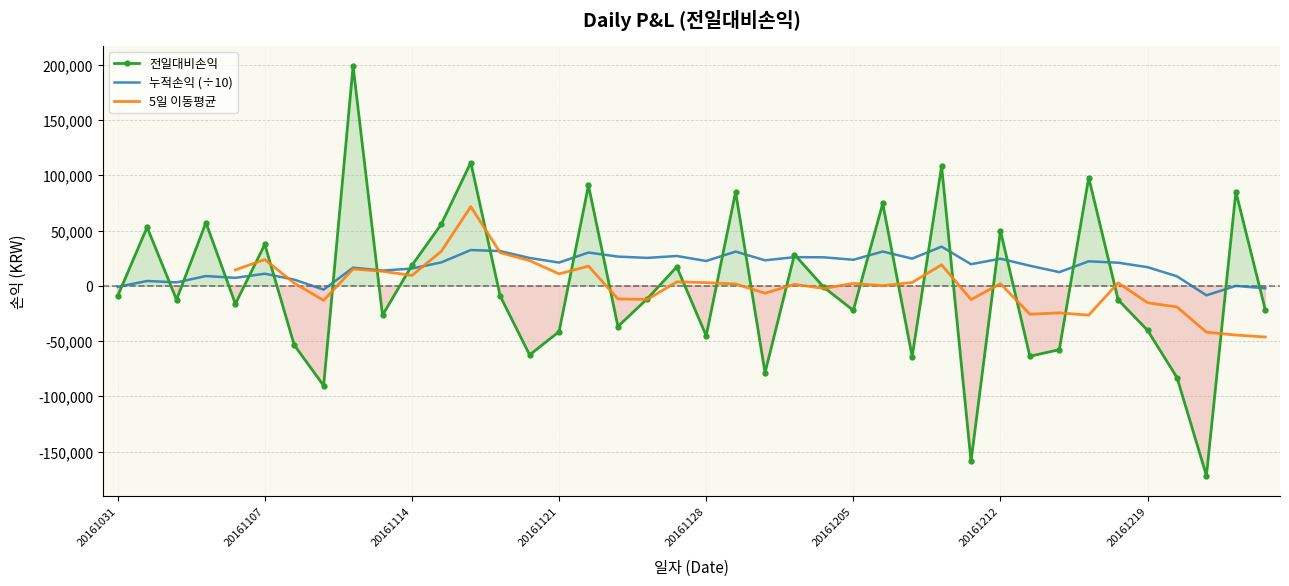

What is the maximum value shown in the chart?

198700